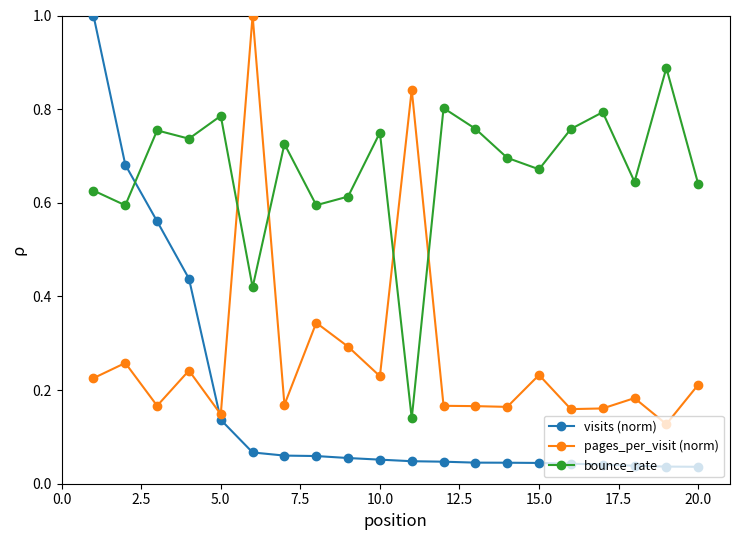

Rank the series by their average value, from highest to lowest.

bounce_rate, pages_per_visit (norm), visits (norm)